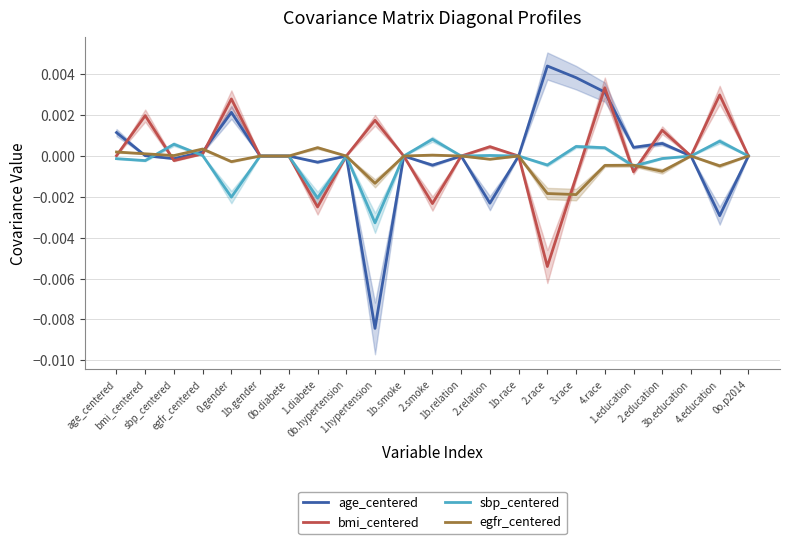

What is the label of the 17th point from the left?

3.race